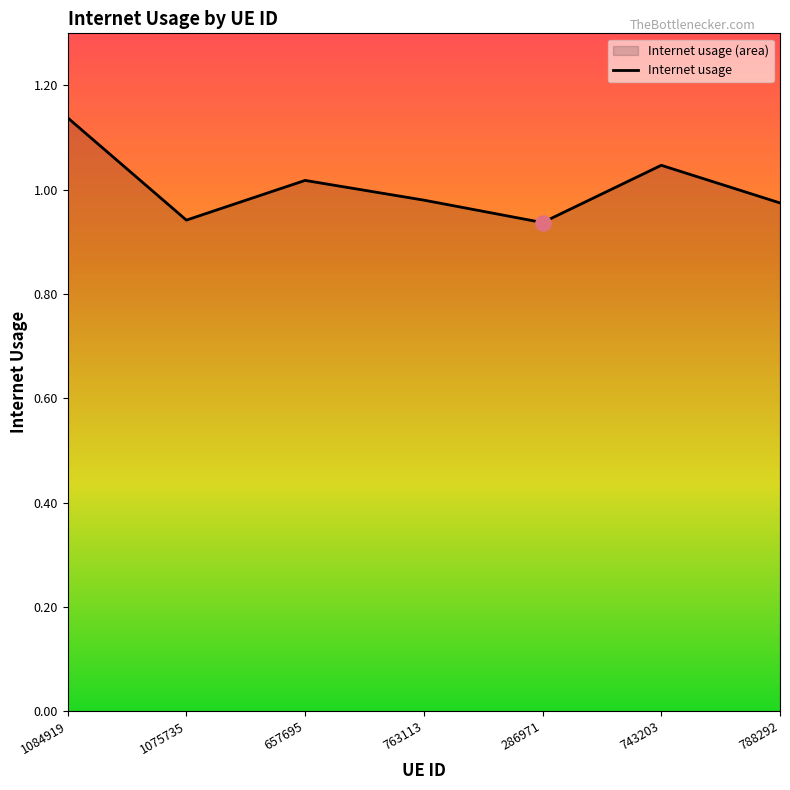

Which has a higher value, 788292 or 657695?

657695